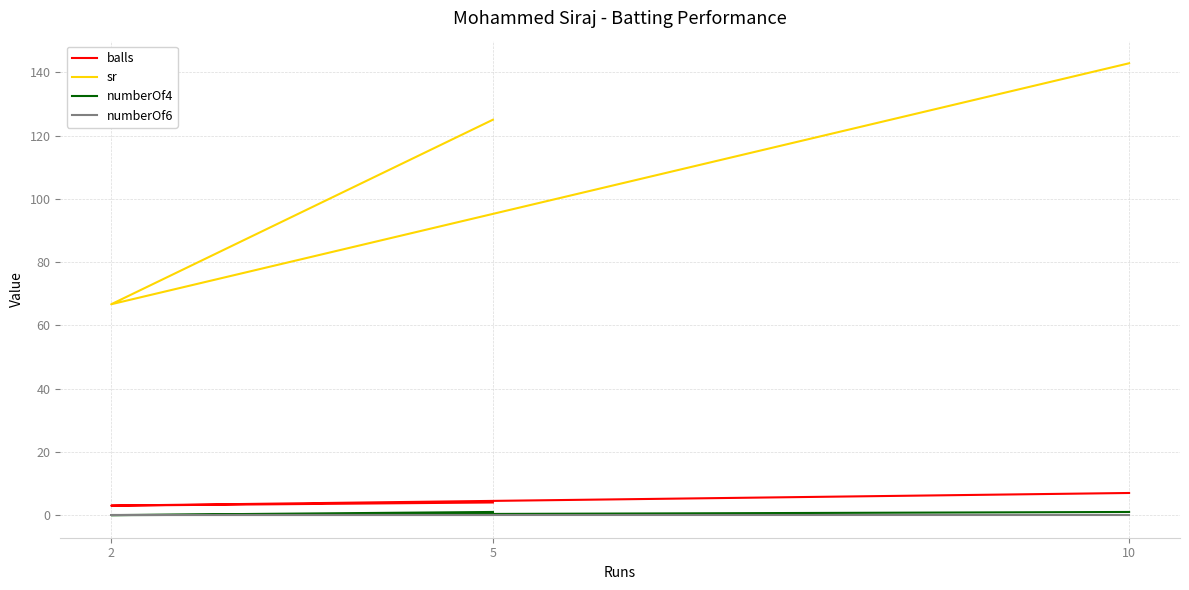

At which category is the sum across all series the highest?

10